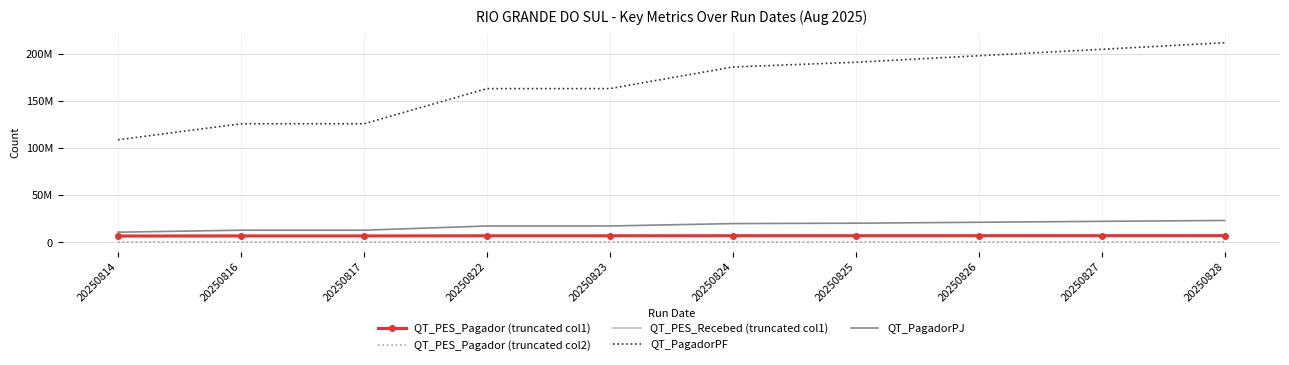

Is the value of QT_PES_Pagador (truncated col1) at 20250825 greater than the value of QT_PES_Recebed (truncated col1) at 20250816?

Yes